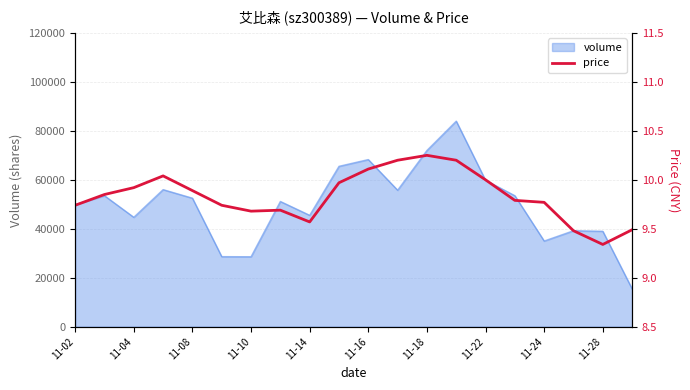

What is the maximum value for volume?

83970